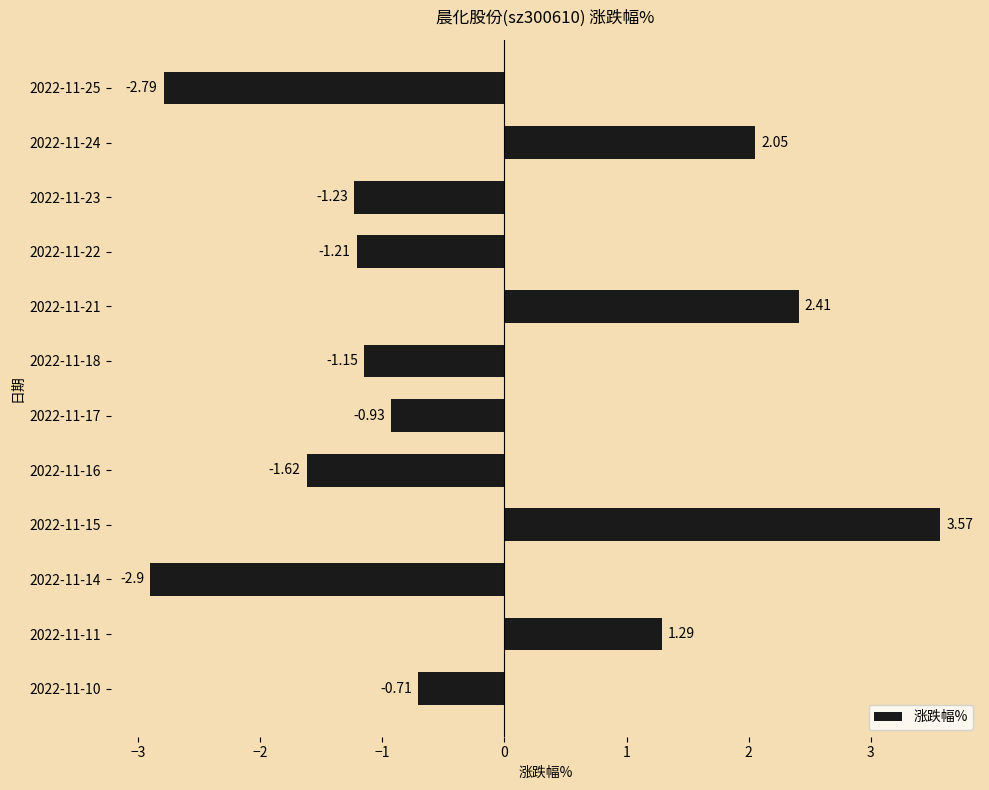

What is the change in value from 2022-11-24 to 2022-11-22?

-3.3